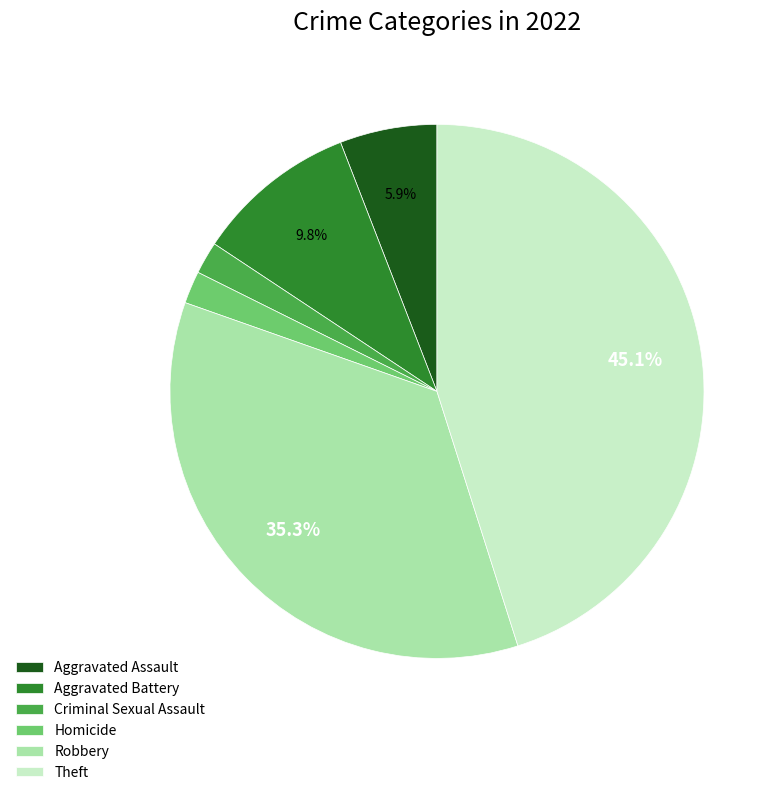

The Theft slice represents 33% of the pie. True or false?

False